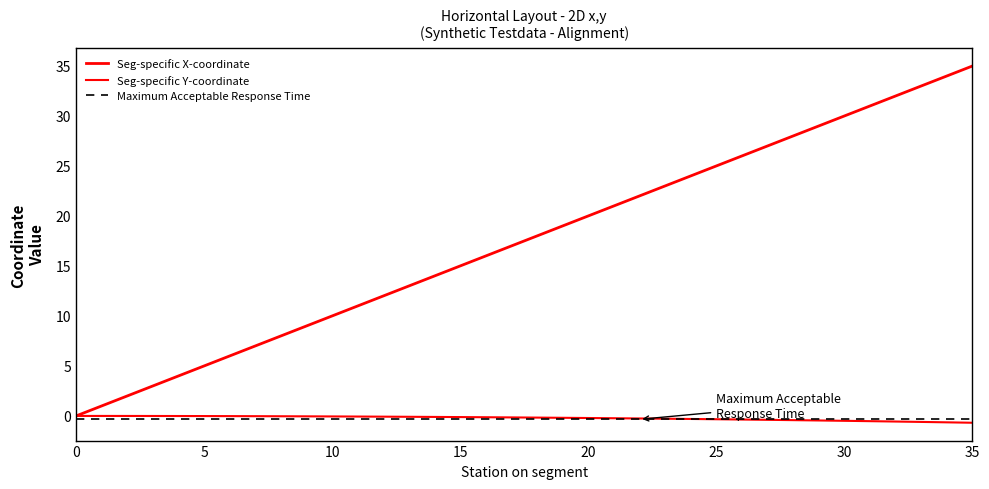

What is the difference between the Seg-specific X-coordinate values at 22 and 24?

2.0